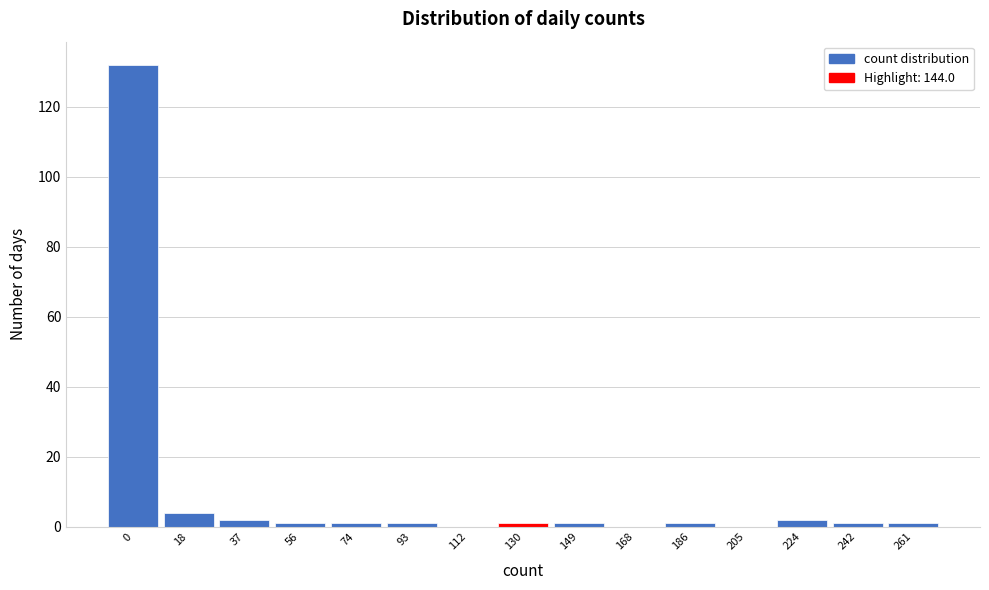

Reading left to right, transcribe all the data shown in this chart.

0=132	18=4	37=2	56=1	74=1	93=1	112=0	130=1	149=1	168=0	186=1	205=0	224=2	242=1	261=1